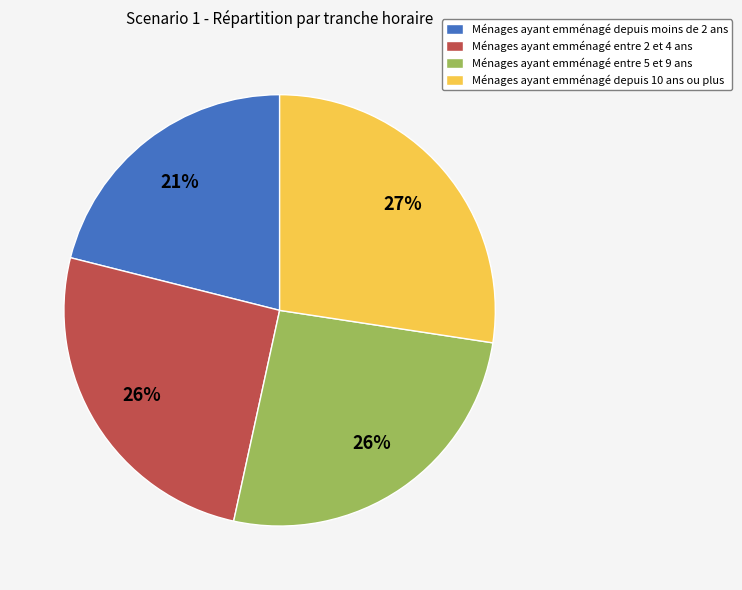

Is there a majority slice in this chart?

No